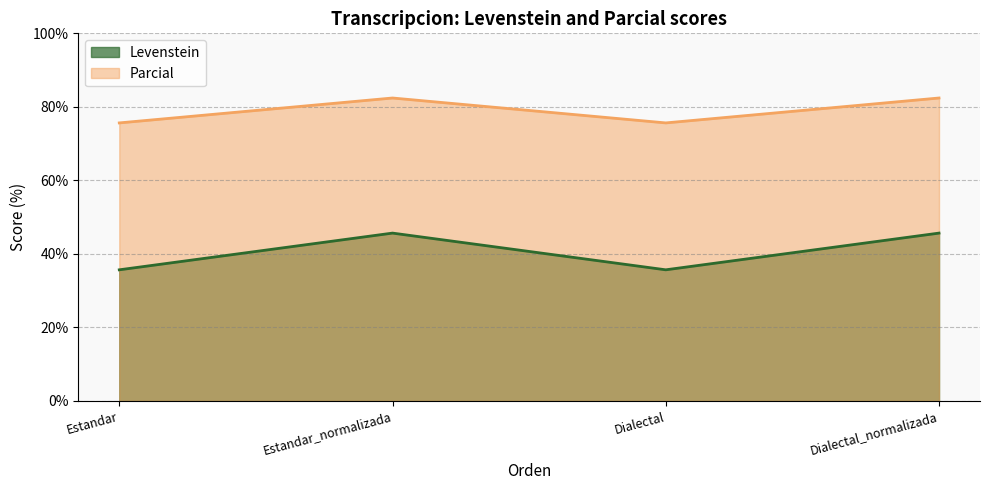

Reading left to right, extract all data points from this chart.

Levenstein: Estandar=35.7	Estandar_normalizada=45.7	Dialectal=35.7	Dialectal_normalizada=45.7
Parcial: Estandar=75.6	Estandar_normalizada=82.4	Dialectal=75.6	Dialectal_normalizada=82.4